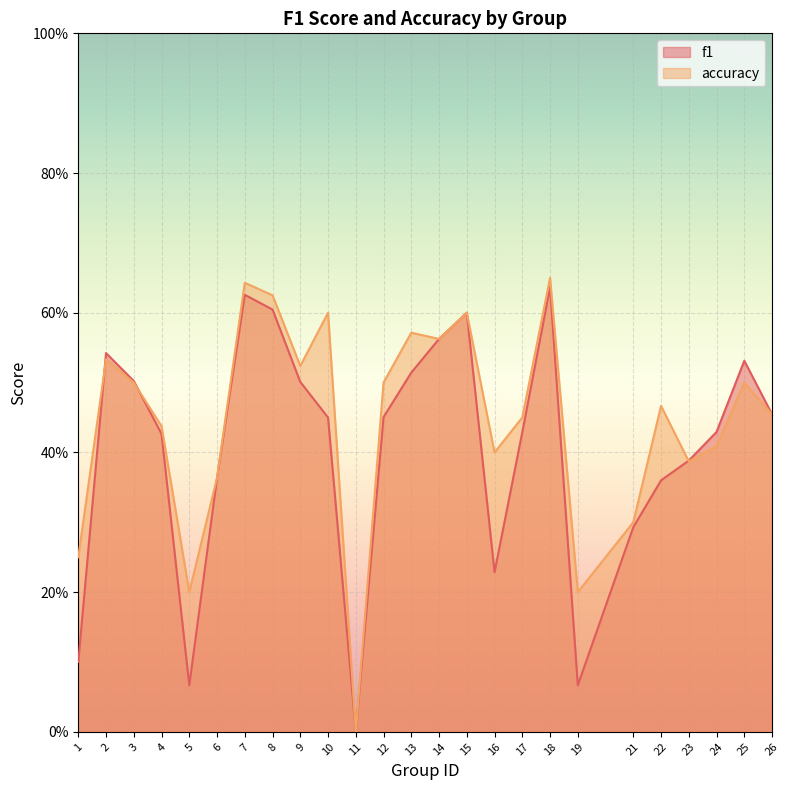

Reading left to right, list all the values displayed in this chart.

f1: 0.1	0.5	0.5	0.4	0.1	0.4	0.6	0.6	0.5	0.5	0.0	0.5	0.5	0.6	0.6	0.2	0.4	0.6	0.1	0.3	0.4	0.4	0.4	0.5	0.5
accuracy: 0.2	0.5	0.5	0.4	0.2	0.4	0.6	0.6	0.5	0.6	0.0	0.5	0.6	0.6	0.6	0.4	0.5	0.7	0.2	0.3	0.5	0.4	0.4	0.5	0.5